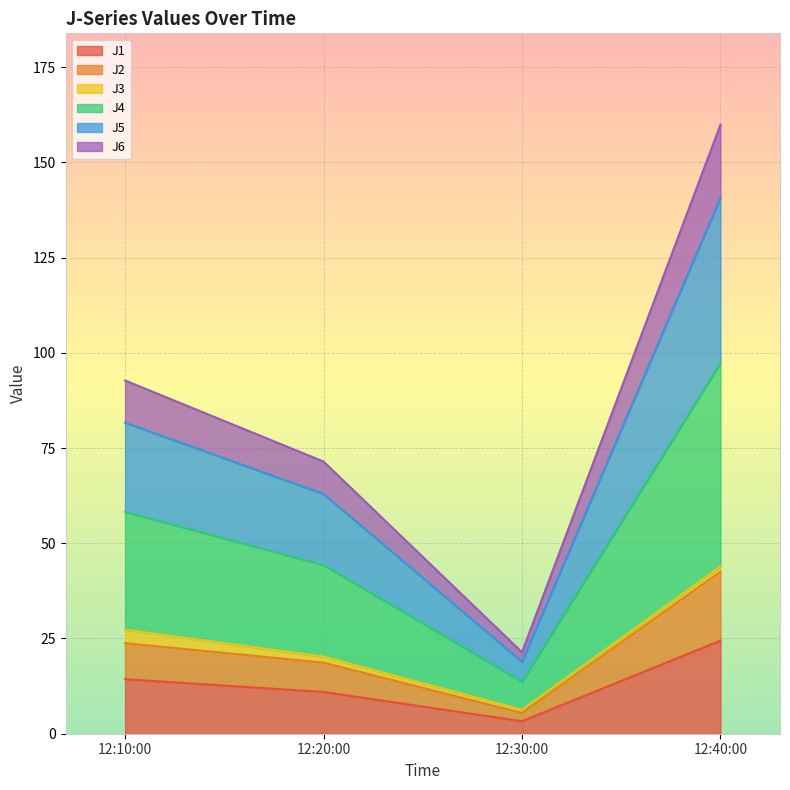

At which category is the sum across all series the highest?

12:40:00